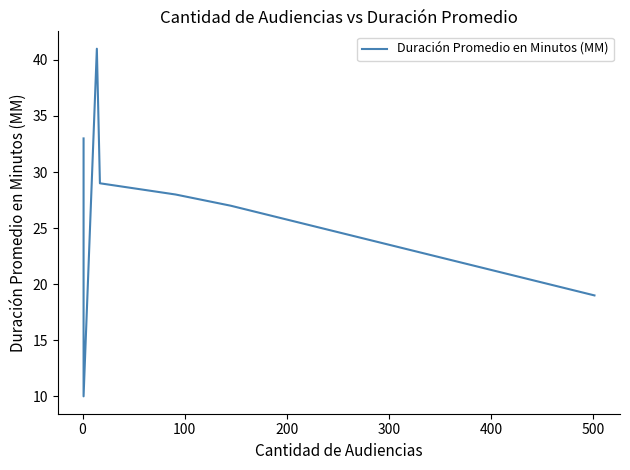

The chart shows a value of 19 at 500. True or false?

True